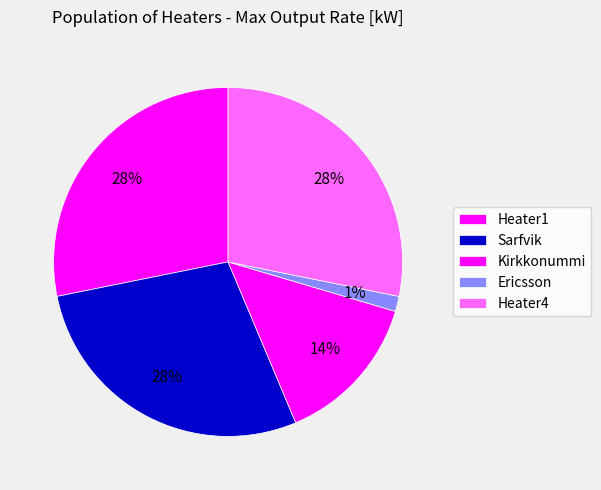

Which slice is the largest?

Heater1